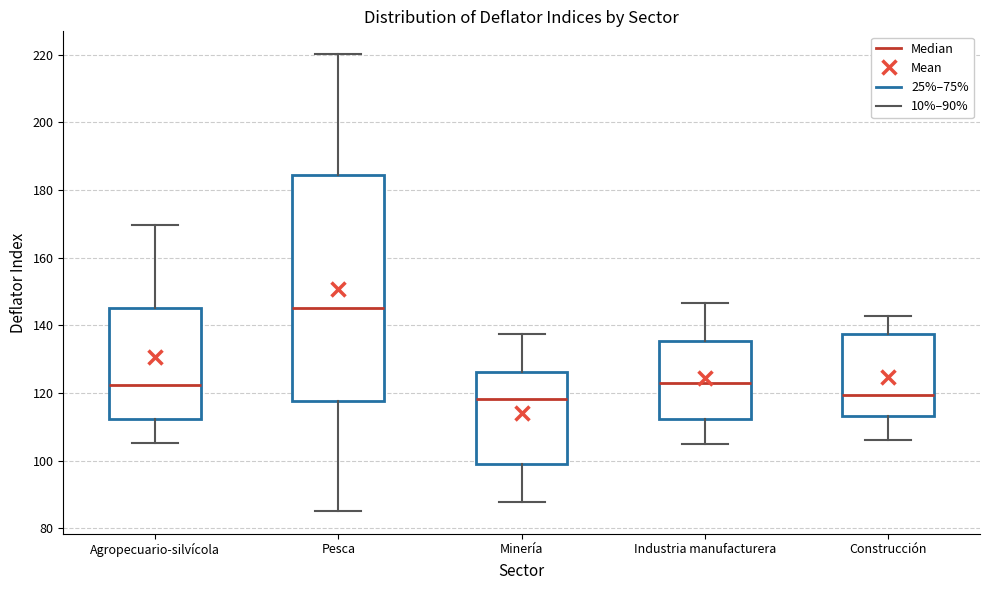

Where does the upper whisker of the box for Industria manufacturera end on the y-axis? The values are not printed on the chart, so give them approximately, as read against the axis.

146